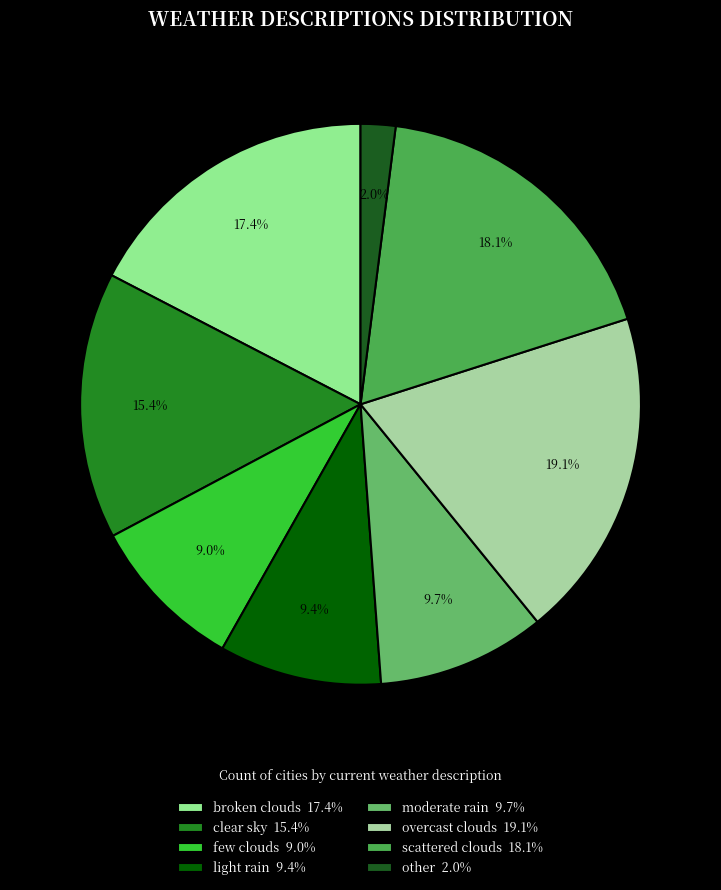

How many slices are in this pie chart?

8